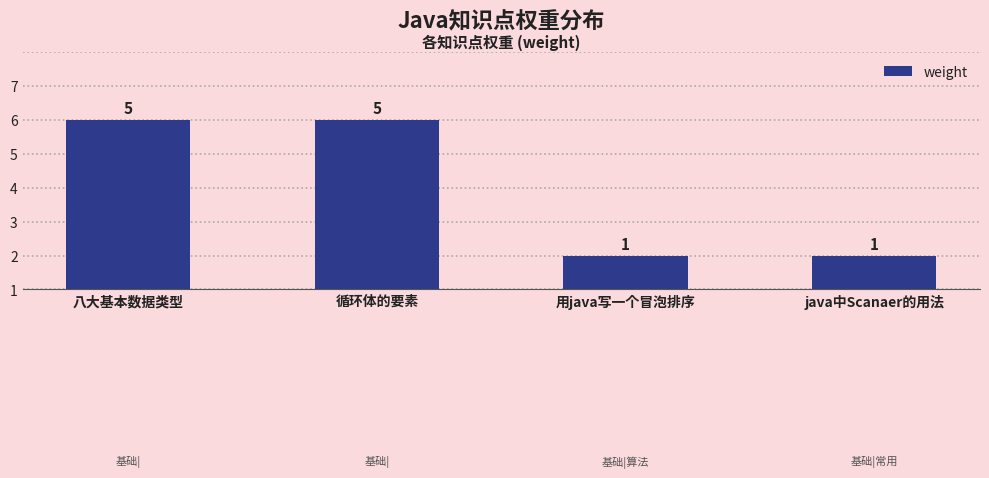

How many bars are there in total?

4